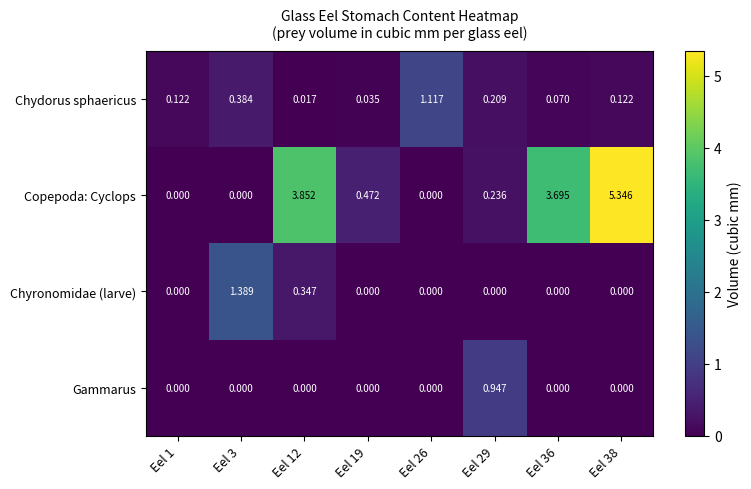

Is the value of Chydorus sphaericus at Eel 26 greater than the value of Gammarus at Eel 1?

Yes